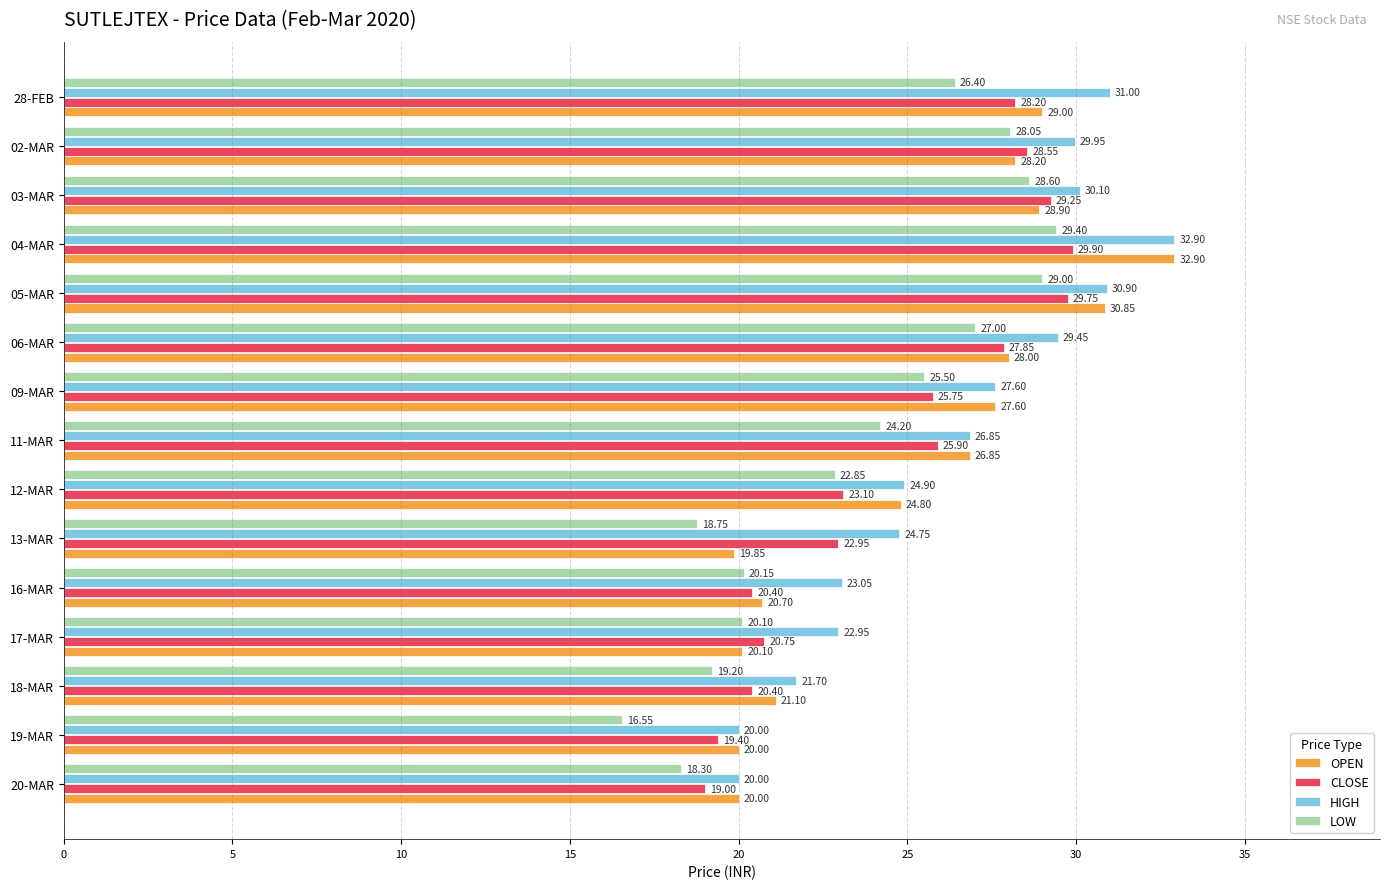

At which category is the sum across all series the highest?

04-MAR